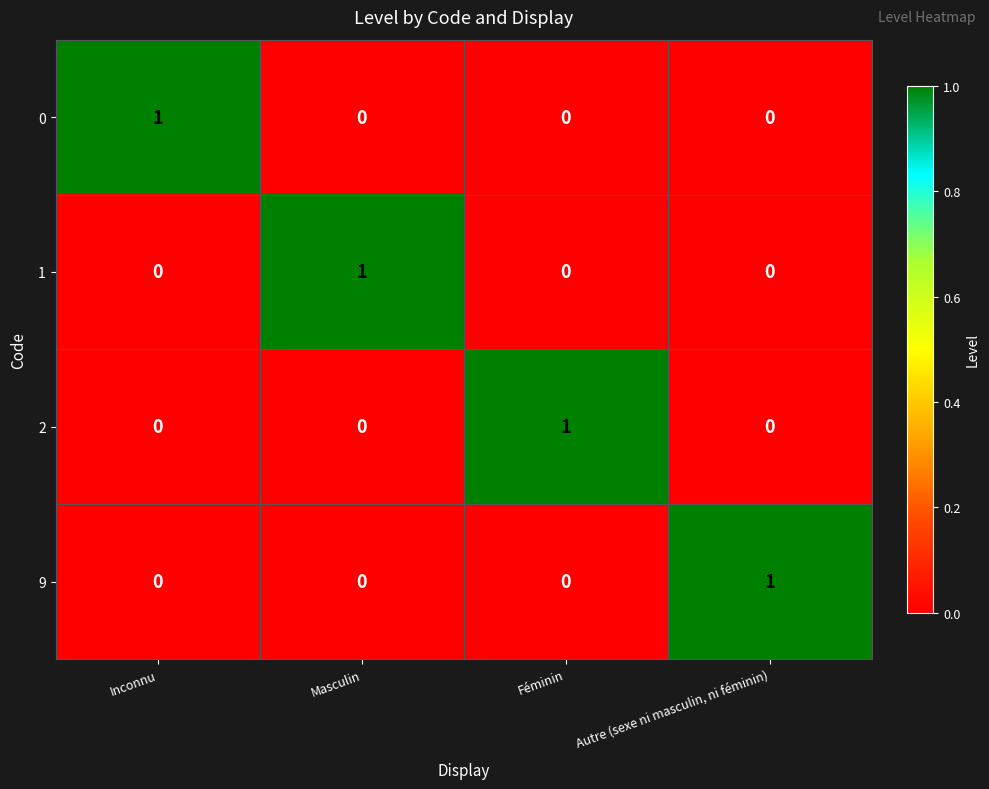

Count the 0 values in the range 0 to 1.

4